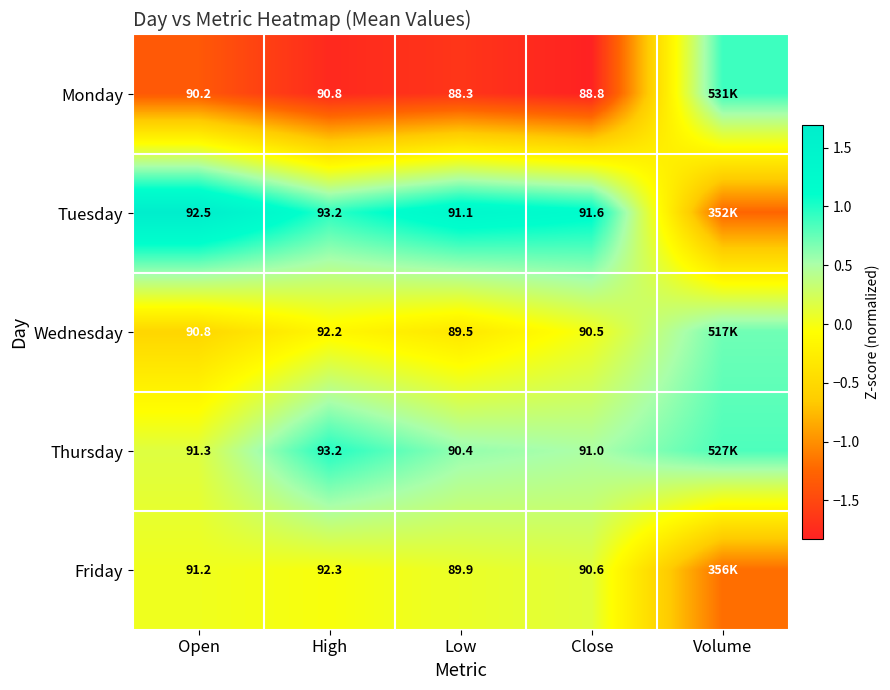

Which category has the lowest value in the Friday series?

Volume